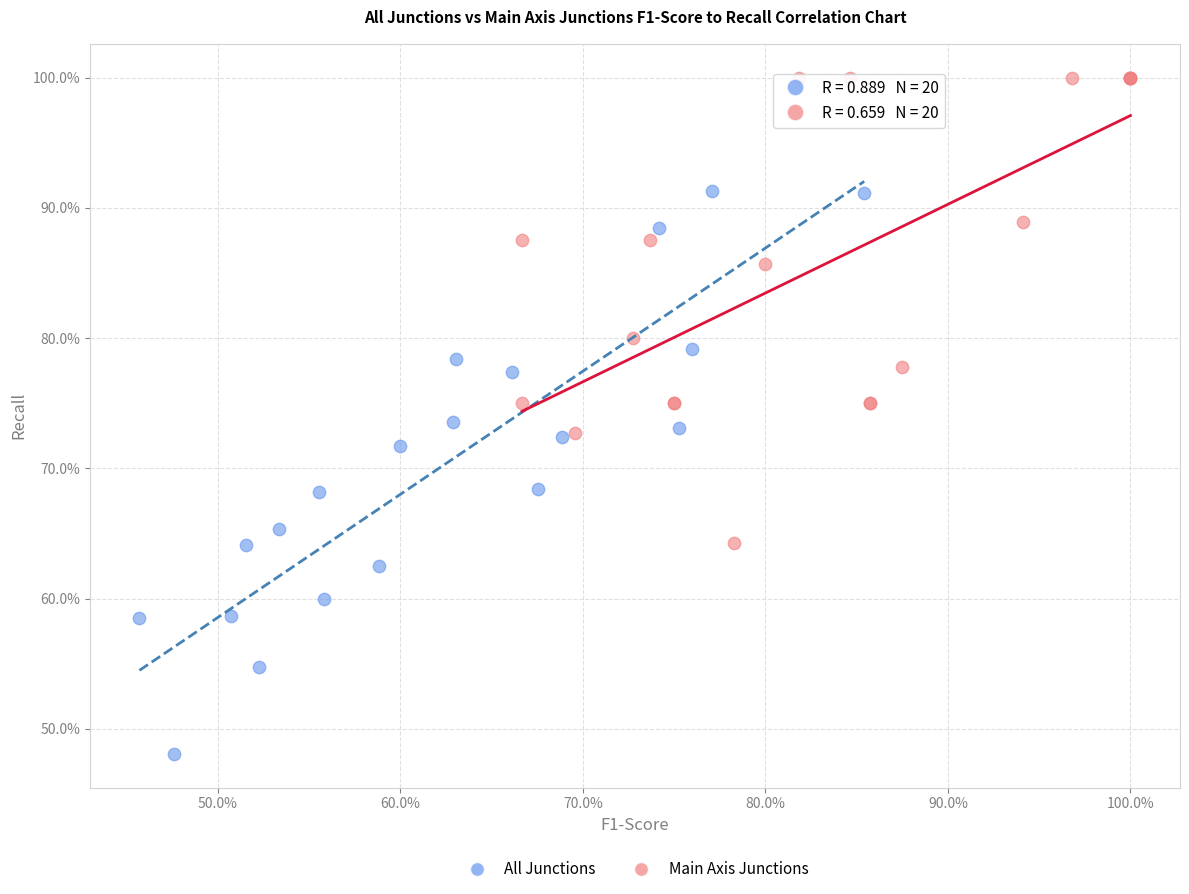

Which series reaches the minimum Y coordinate?

All Junctions